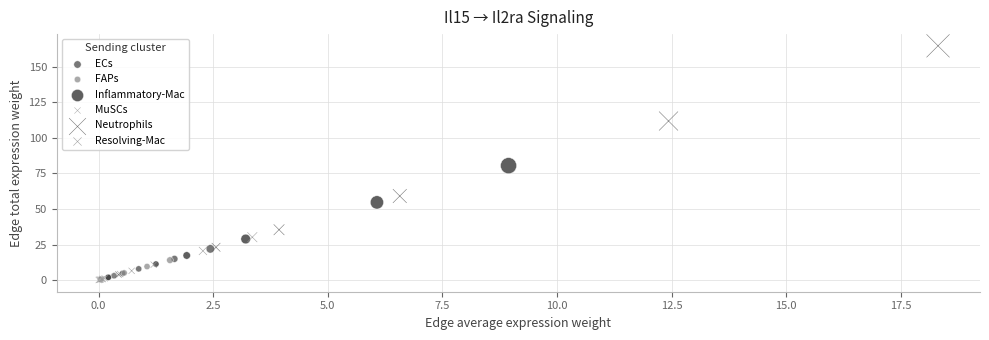

Which series has the largest Y range (max minus min)?

Neutrophils